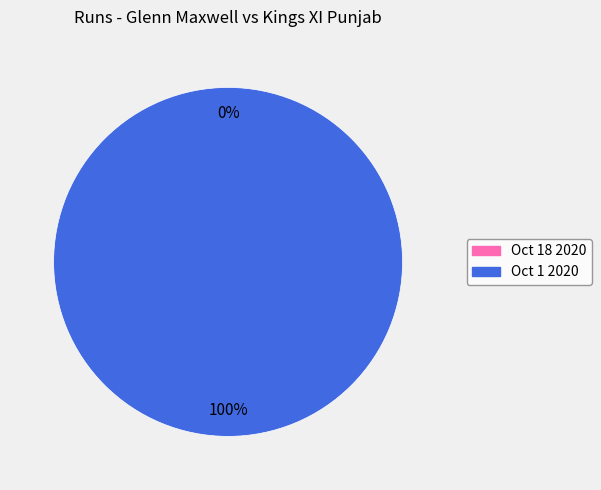

To the nearest percent, what portion does Oct 1 2020 represent?

100%